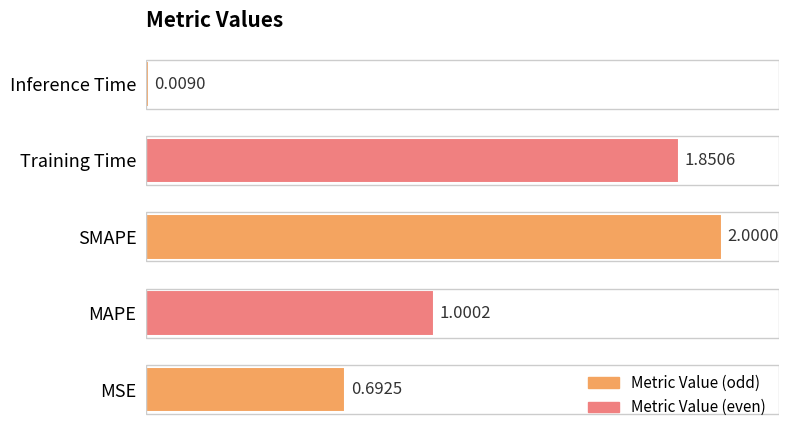

Which has a higher value, Training Time or Inference Time?

Training Time